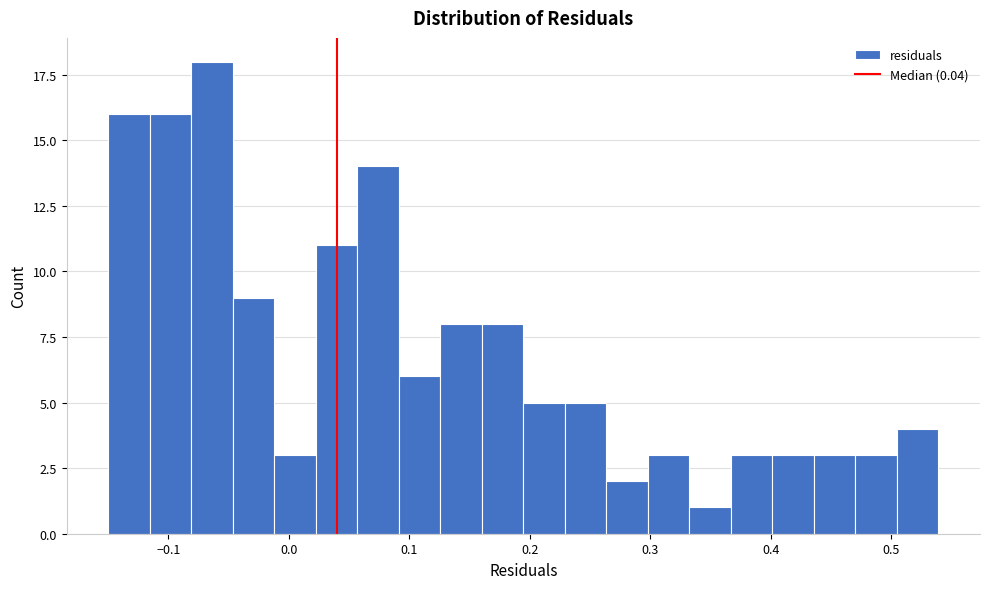

Around what value on the x-axis is the tallest bar? Give the approximate position of its centre, as read against the axis.

-0.06